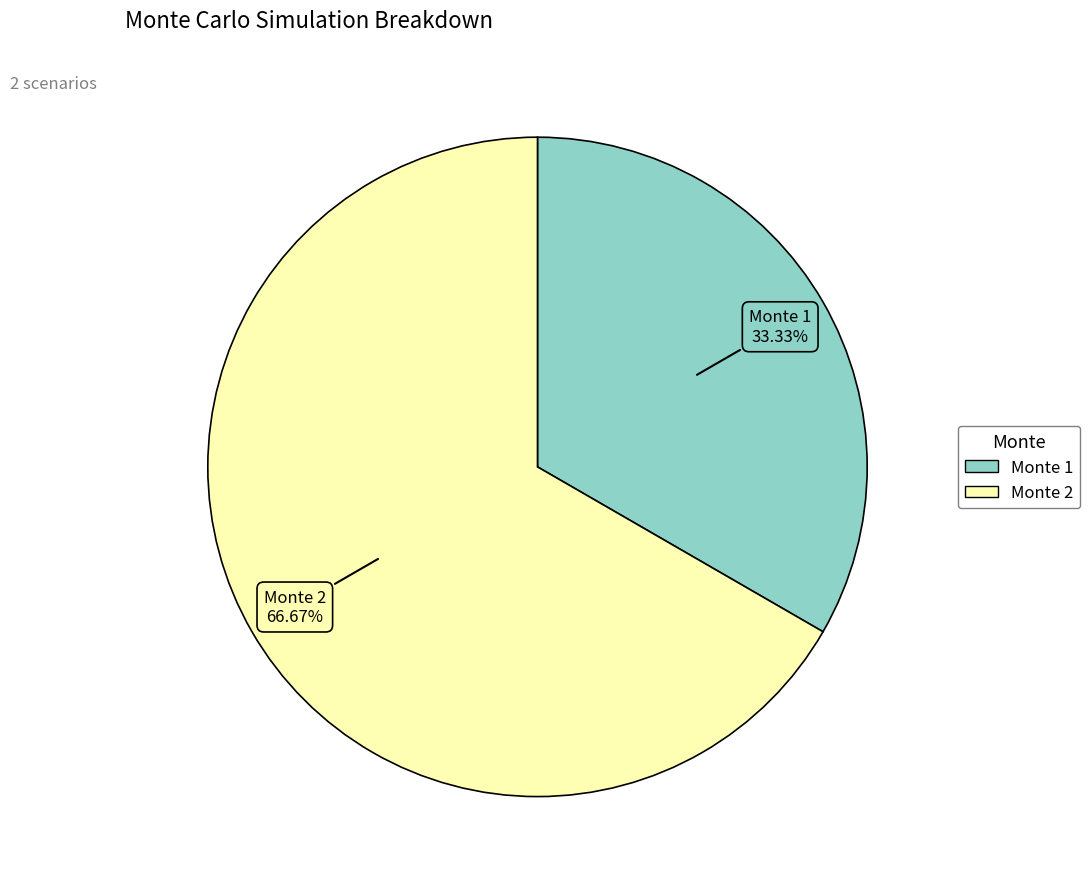

How many slices are in this pie chart?

2